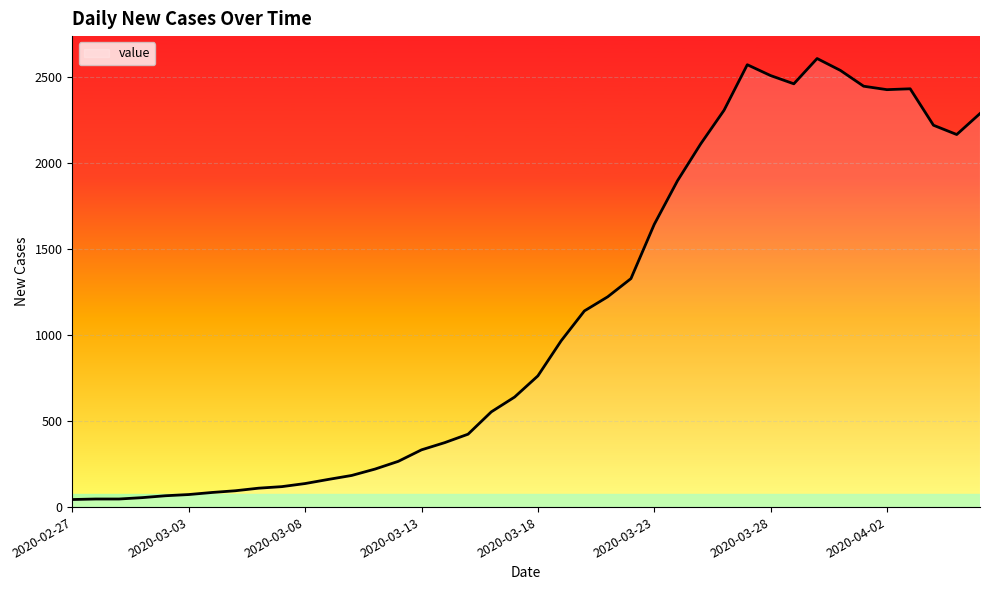

What is the maximum value shown in the chart?

2609